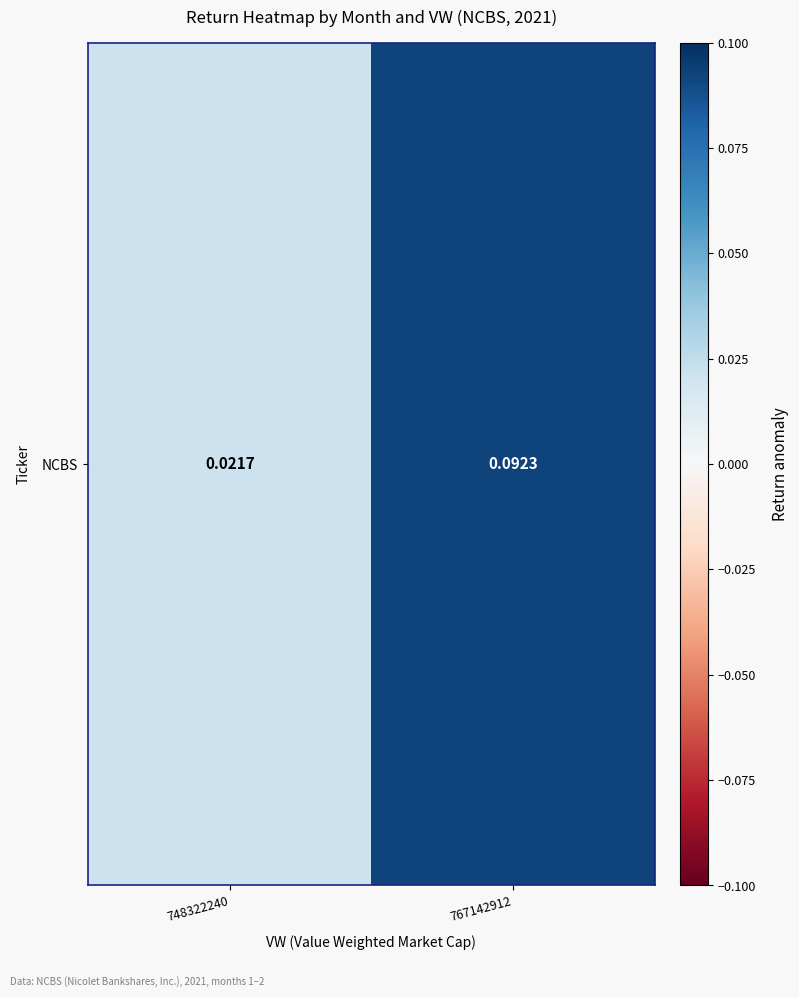

At which label is the value closest to 0?

748322240